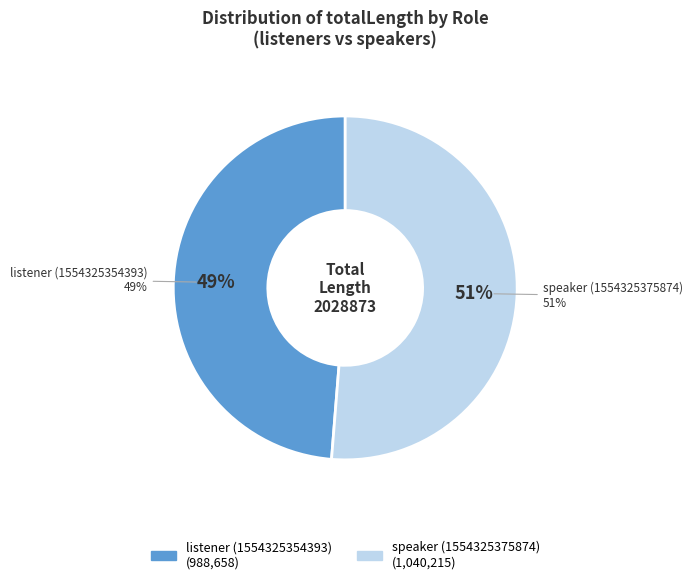

Rank the categories by value from lowest to highest.

listener (1554325354393), speaker (1554325375874)